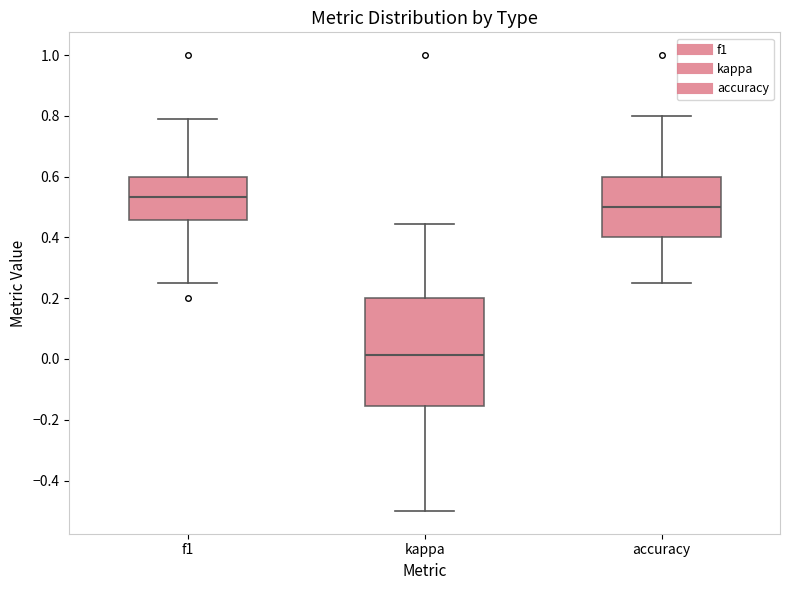

Reading left to right, read every box against the y-axis: the position of its median line, the range the box covers, and the ends of its whiskers. The values are not printed on the chart, so give them approximately, as read against the axis.

f1: median 0.54, box 0.46 to 0.60, whiskers 0.26 to 0.80
kappa: median 0.02, box -0.16 to 0.20, whiskers -0.50 to 0.44
accuracy: median 0.50, box 0.40 to 0.60, whiskers 0.26 to 0.80